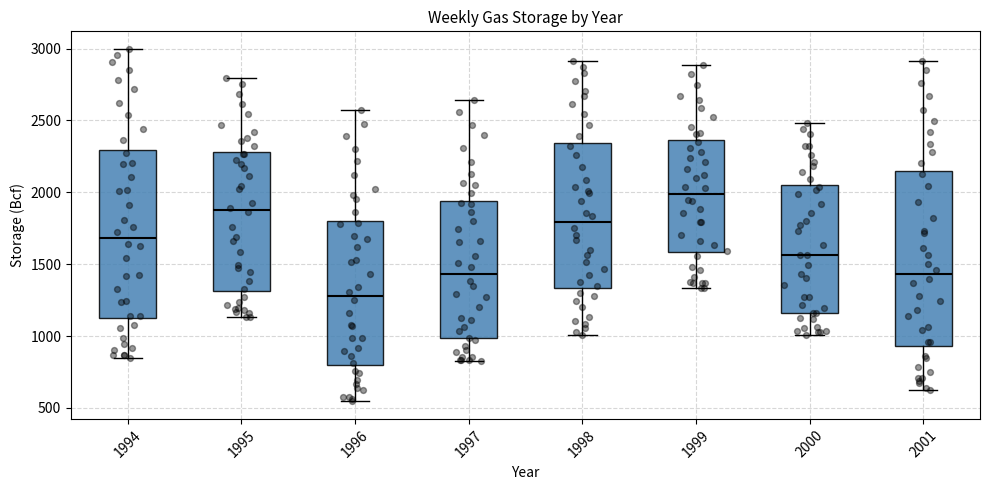

Reading left to right, read every box against the y-axis: the position of its median line, the range the box covers, and the ends of its whiskers. The values are not printed on the chart, so give them approximately, as read against the axis.

1994: median 1700, box 1100 to 2300, whiskers 850 to 3000
1995: median 1900, box 1300 to 2300, whiskers 1150 to 2800
1996: median 1300, box 800 to 1800, whiskers 550 to 2550
1997: median 1450, box 1000 to 1950, whiskers 850 to 2650
1998: median 1800, box 1350 to 2350, whiskers 1000 to 2900
1999: median 2000, box 1600 to 2350, whiskers 1350 to 2900
2000: median 1550, box 1150 to 2050, whiskers 1000 to 2500
2001: median 1450, box 950 to 2150, whiskers 650 to 2900